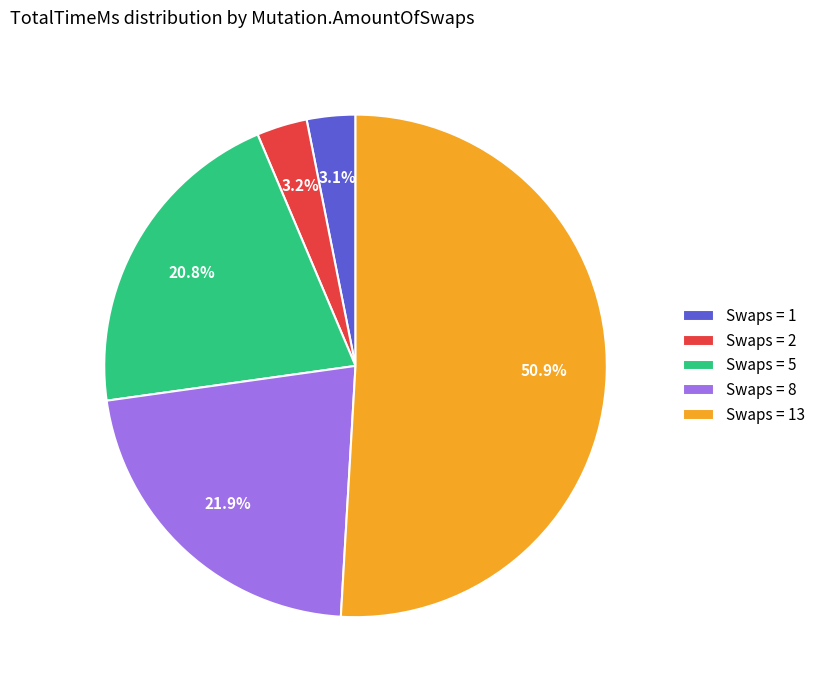

Approximately how many times larger is the value at Swaps = 5 compared to Swaps = 13?

0.4